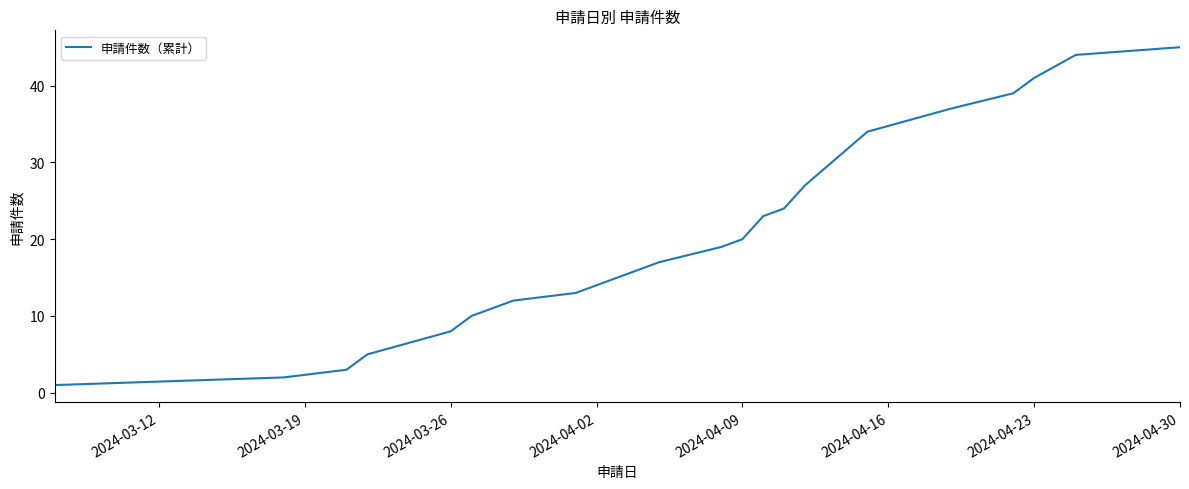

What is the maximum value shown in the chart?

45